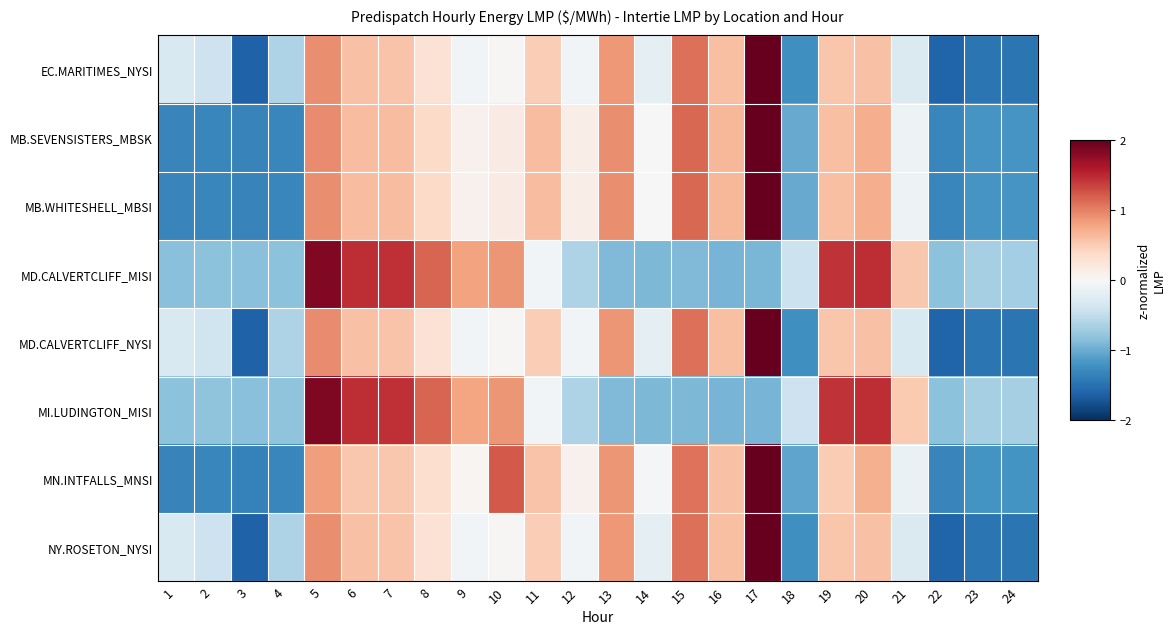

Reading left to right, list all the values displayed in this chart.

EC.MARITIMES_NYSI: 1=-0.3	2=-0.4	3=-1.6	4=-0.6	5=0.9	6=0.6	7=0.6	8=0.3	9=-0.1	10=0.0	11=0.5	12=-0.1	13=0.9	14=-0.2	15=1.1	16=0.6	17=2.7	18=-1.2	19=0.6	20=0.6	21=-0.3	22=-1.6	23=-1.5	24=-1.5
MB.SEVENSISTERS_MBSK: 1=-1.3	2=-1.3	3=-1.3	4=-1.3	5=0.9	6=0.6	7=0.6	8=0.4	9=0.1	10=0.2	11=0.6	12=0.1	13=0.9	14=0.0	15=1.1	16=0.7	17=2.4	18=-1.0	19=0.6	20=0.7	21=-0.1	22=-1.3	23=-1.2	24=-1.2
MB.WHITESHELL_MBSI: 1=-1.3	2=-1.3	3=-1.3	4=-1.3	5=0.9	6=0.6	7=0.6	8=0.4	9=0.1	10=0.2	11=0.6	12=0.1	13=0.9	14=0.0	15=1.1	16=0.7	17=2.4	18=-1.0	19=0.6	20=0.7	21=-0.1	22=-1.3	23=-1.2	24=-1.2
MD.CALVERTCLIFF_MISI: 1=-0.8	2=-0.8	3=-0.8	4=-0.8	5=1.8	6=1.5	7=1.5	8=1.2	9=0.8	10=0.9	11=-0.1	12=-0.6	13=-0.9	14=-0.9	15=-0.9	16=-0.9	17=-0.9	18=-0.4	19=1.4	20=1.5	21=0.5	22=-0.8	23=-0.7	24=-0.7
MD.CALVERTCLIFF_NYSI: 1=-0.3	2=-0.4	3=-1.6	4=-0.6	5=0.9	6=0.6	7=0.6	8=0.3	9=-0.1	10=0.0	11=0.5	12=-0.1	13=0.9	14=-0.2	15=1.1	16=0.6	17=2.7	18=-1.2	19=0.6	20=0.6	21=-0.3	22=-1.6	23=-1.5	24=-1.5
MI.LUDINGTON_MISI: 1=-0.8	2=-0.8	3=-0.8	4=-0.8	5=1.9	6=1.5	7=1.5	8=1.2	9=0.8	10=0.9	11=-0.1	12=-0.6	13=-0.9	14=-0.9	15=-0.9	16=-0.9	17=-0.9	18=-0.4	19=1.4	20=1.5	21=0.5	22=-0.8	23=-0.7	24=-0.7
MN.INTFALLS_MNSI: 1=-1.3	2=-1.3	3=-1.4	4=-1.3	5=0.8	6=0.5	7=0.5	8=0.3	9=0.0	10=1.2	11=0.6	12=0.1	13=0.9	14=-0.0	15=1.1	16=0.6	17=2.2	18=-1.1	19=0.5	20=0.7	21=-0.1	22=-1.3	23=-1.2	24=-1.2
NY.ROSETON_NYSI: 1=-0.3	2=-0.4	3=-1.6	4=-0.6	5=0.9	6=0.6	7=0.6	8=0.3	9=-0.1	10=0.0	11=0.5	12=-0.1	13=0.9	14=-0.2	15=1.1	16=0.6	17=2.7	18=-1.2	19=0.6	20=0.6	21=-0.3	22=-1.6	23=-1.5	24=-1.5